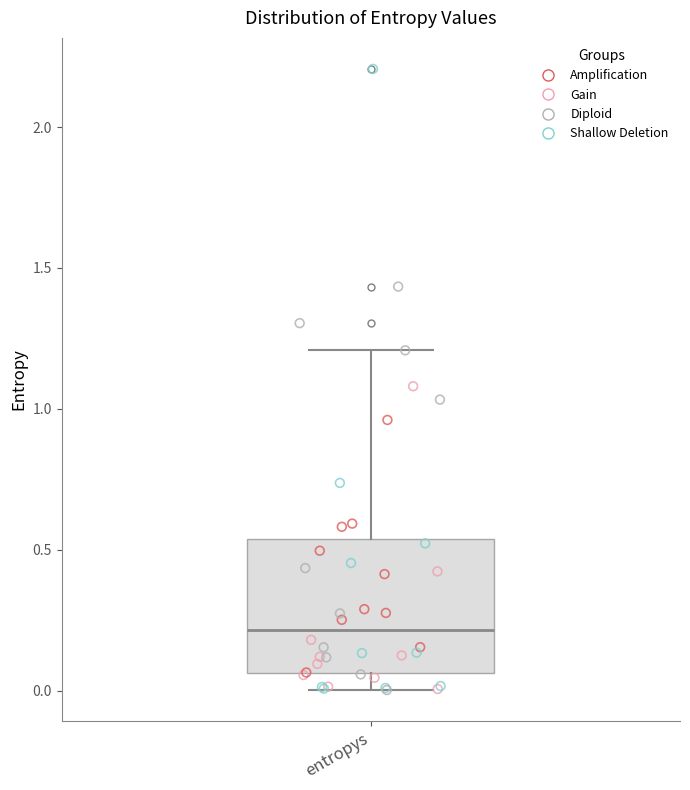

Transcribe this box plot: give where the median line is, the range the box spans, and where the two whiskers end, as read against the y-axis. The values are not printed on the chart, so give them approximately, as read against the axis.

median 0.20, box 0.05 to 0.55, whiskers 0.00 to 1.20